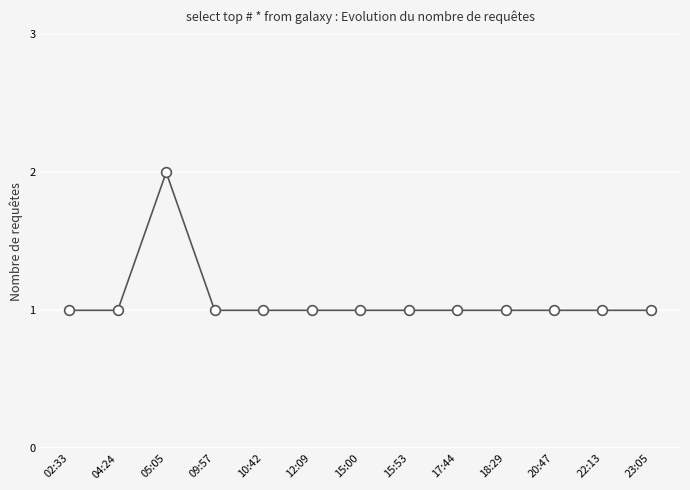

What is the smallest value displayed?

1